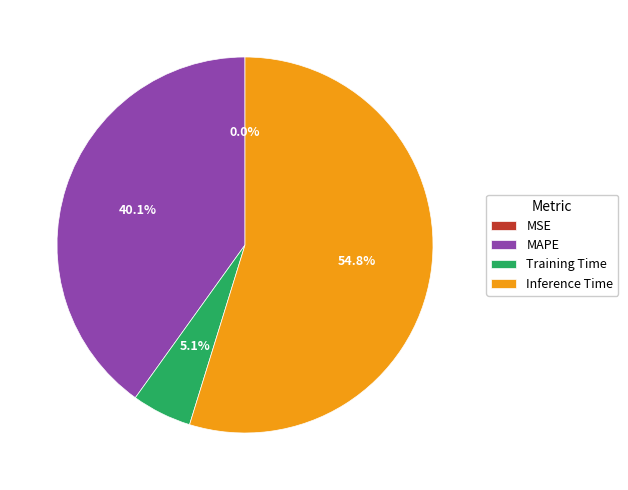

Which slice represents more than half of the pie?

Inference Time